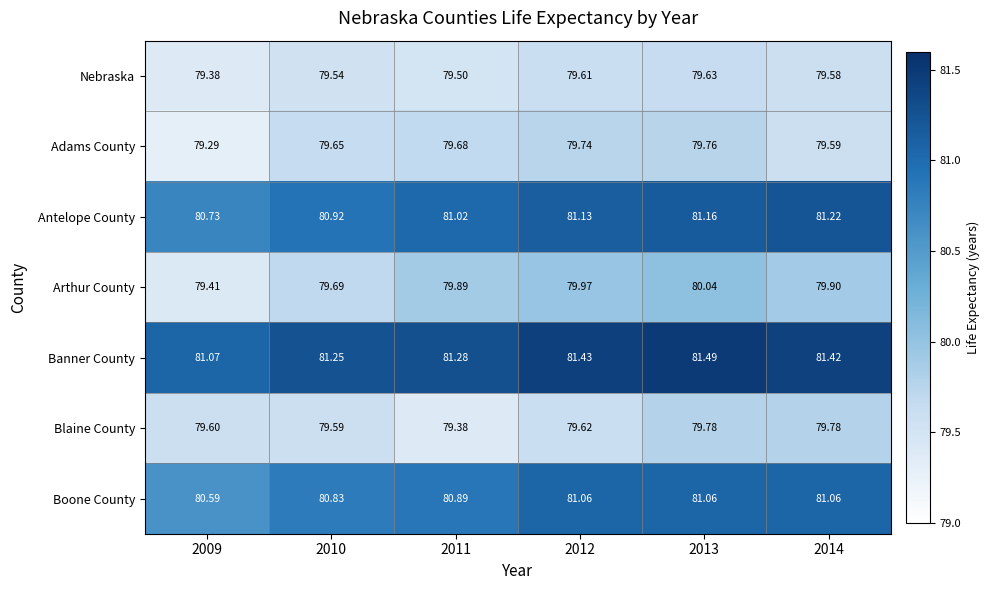

What is the spread (max minus min) of values at 2011?

1.9